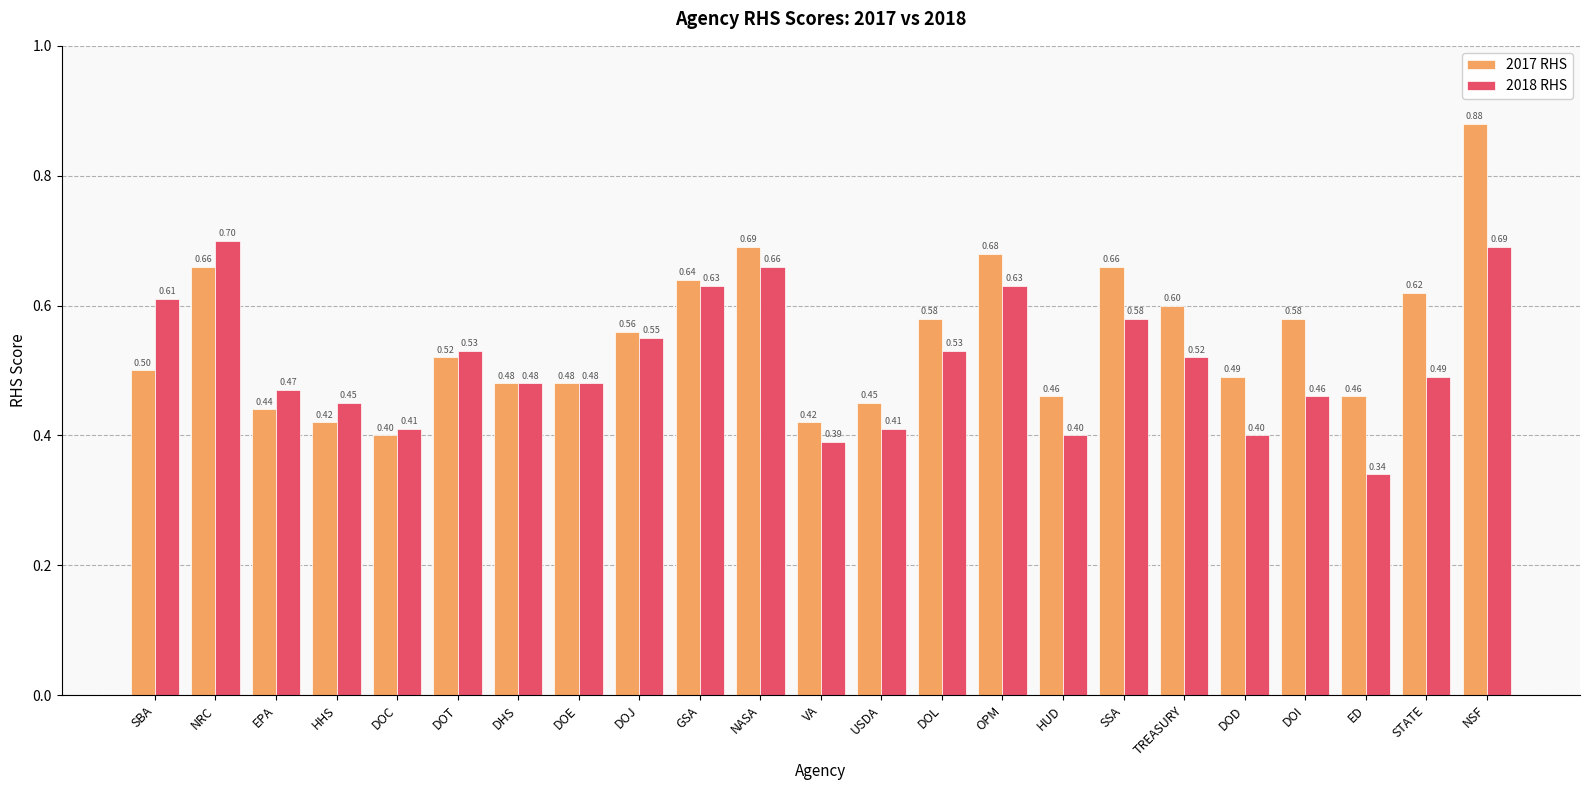

What is the label of the 22nd bar from the left?

STATE